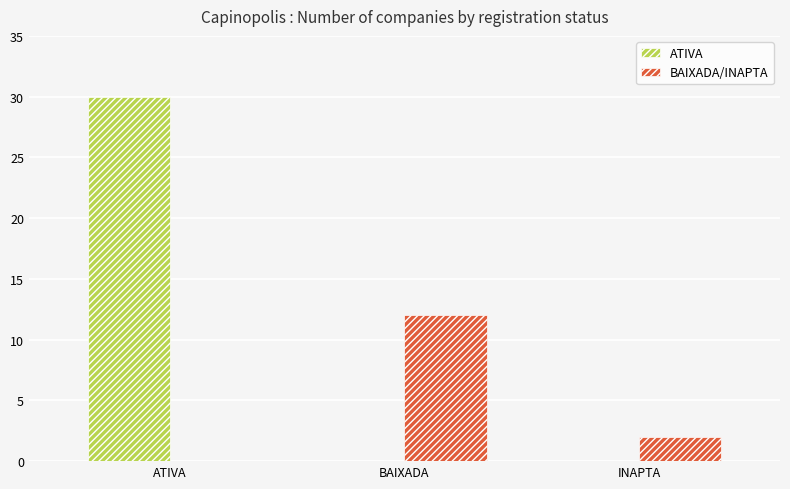

True or false: BAIXADA/INAPTA has a value of 2 at INAPTA.

True